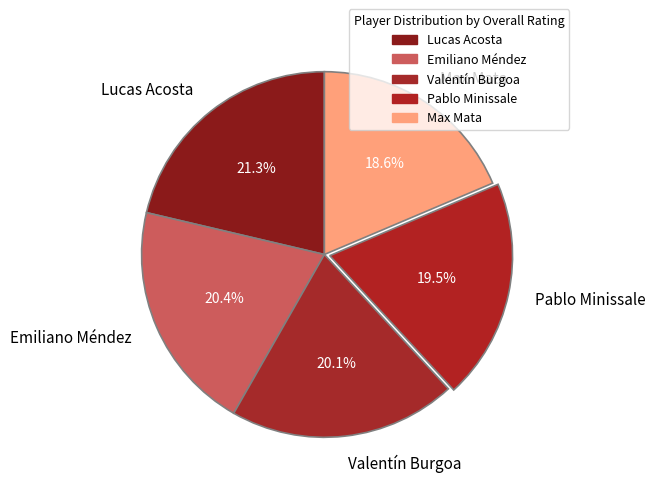

Is it true that Emiliano Méndez is 12% of the pie?

False